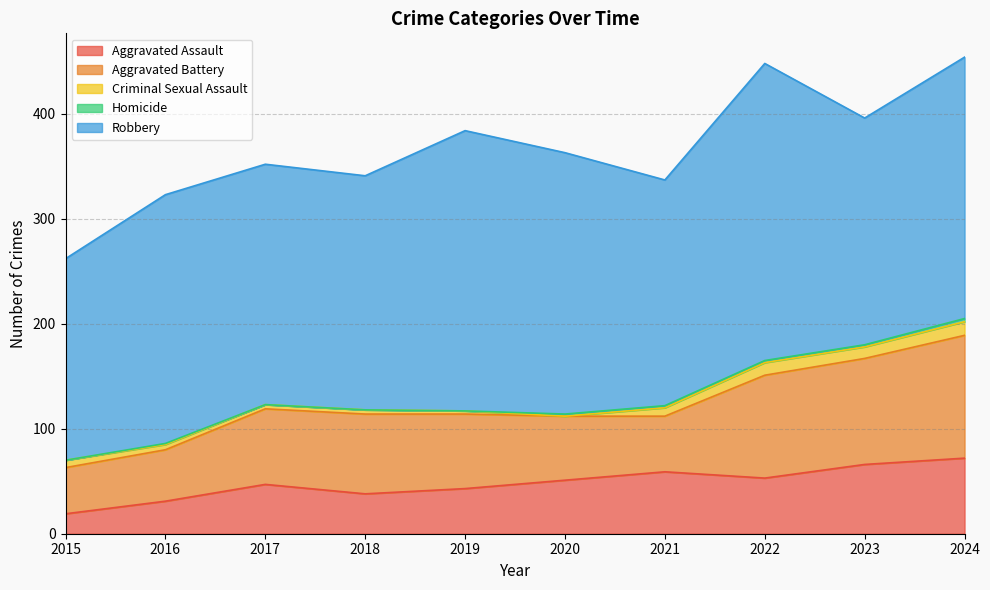

True or false: Aggravated Battery and Aggravated Assault intersect in this chart.

True